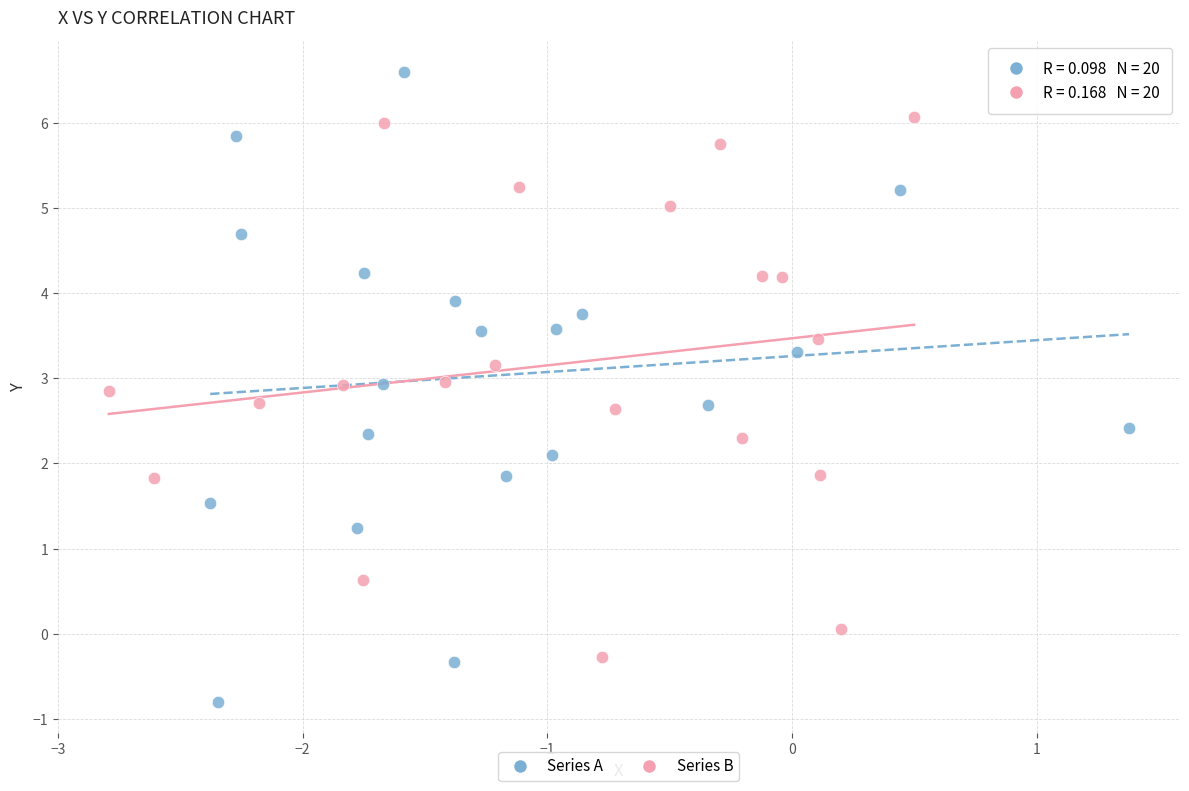

Which series has the largest Y range (max minus min)?

Series A